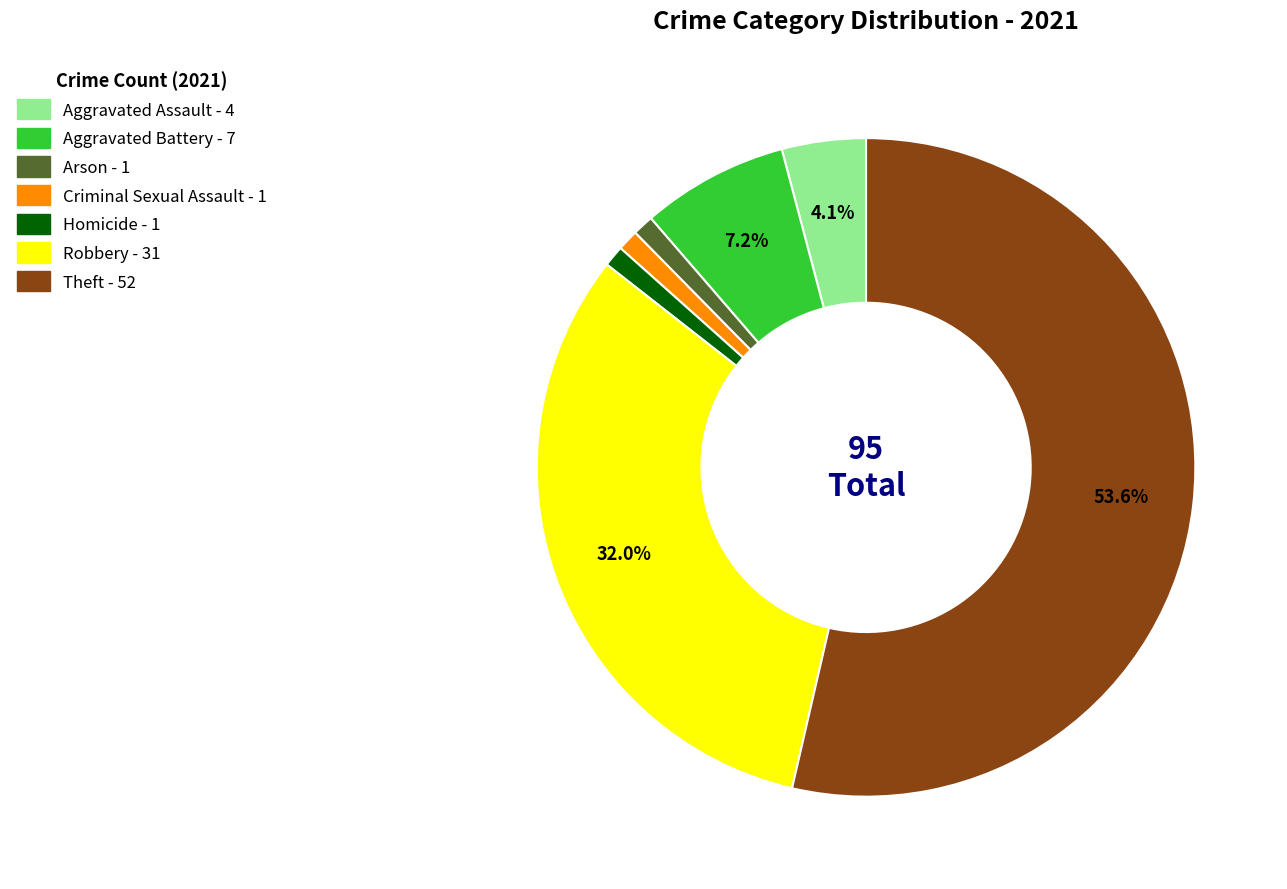

To the nearest percent, what percentage of the pie is Arson?

1%